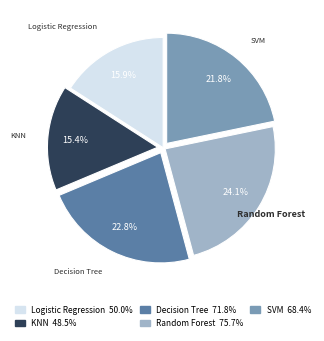

Between SVM and Logistic Regression, which is larger?

SVM